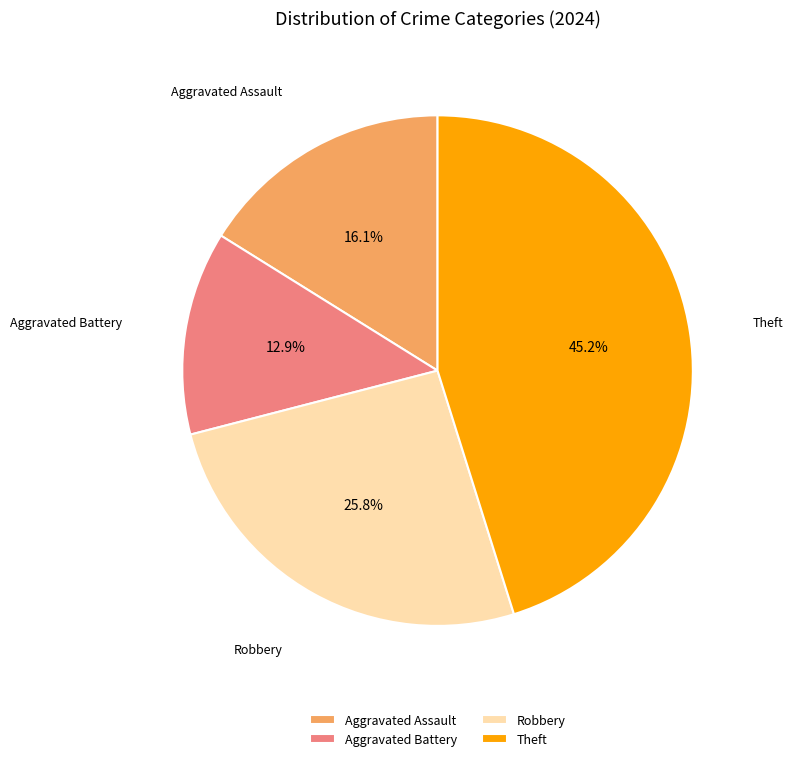

To the nearest percent, what is the difference between the largest and smallest slice percentages?

32%